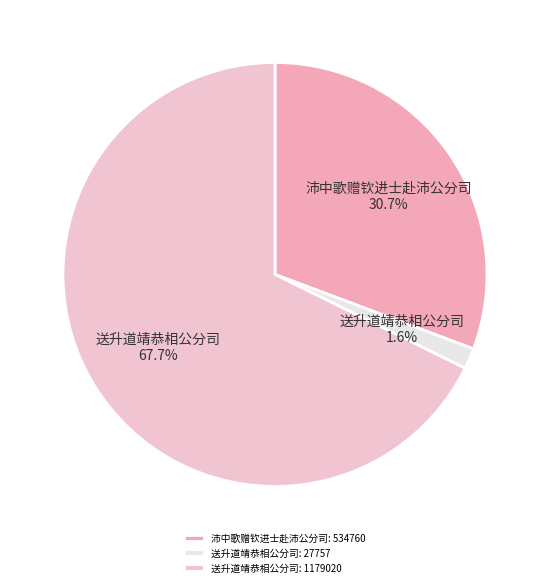

To the nearest percent, what is the difference between the largest and smallest slice percentages?

66%